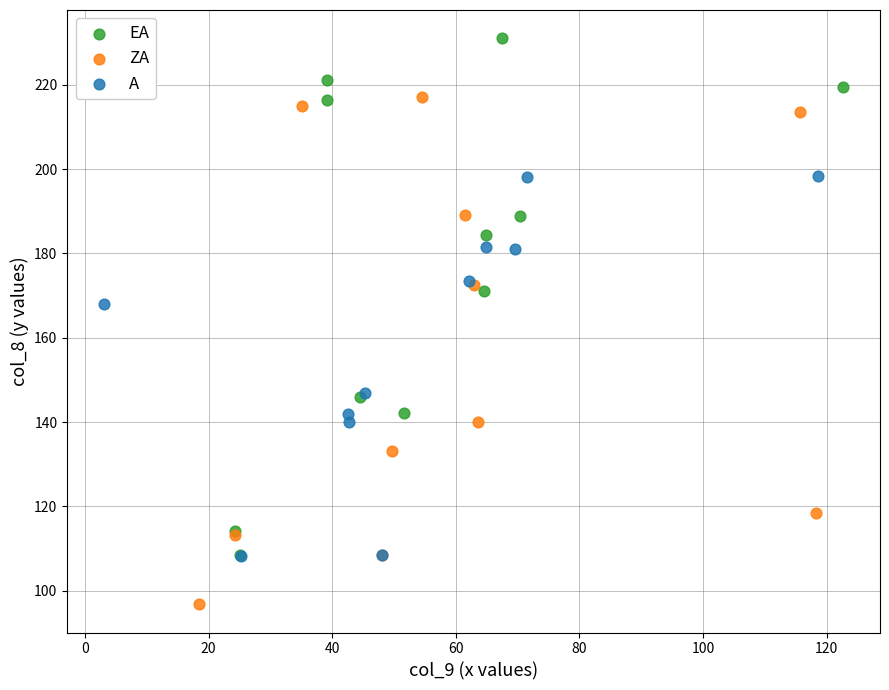

Which series reaches the minimum Y coordinate?

ZA